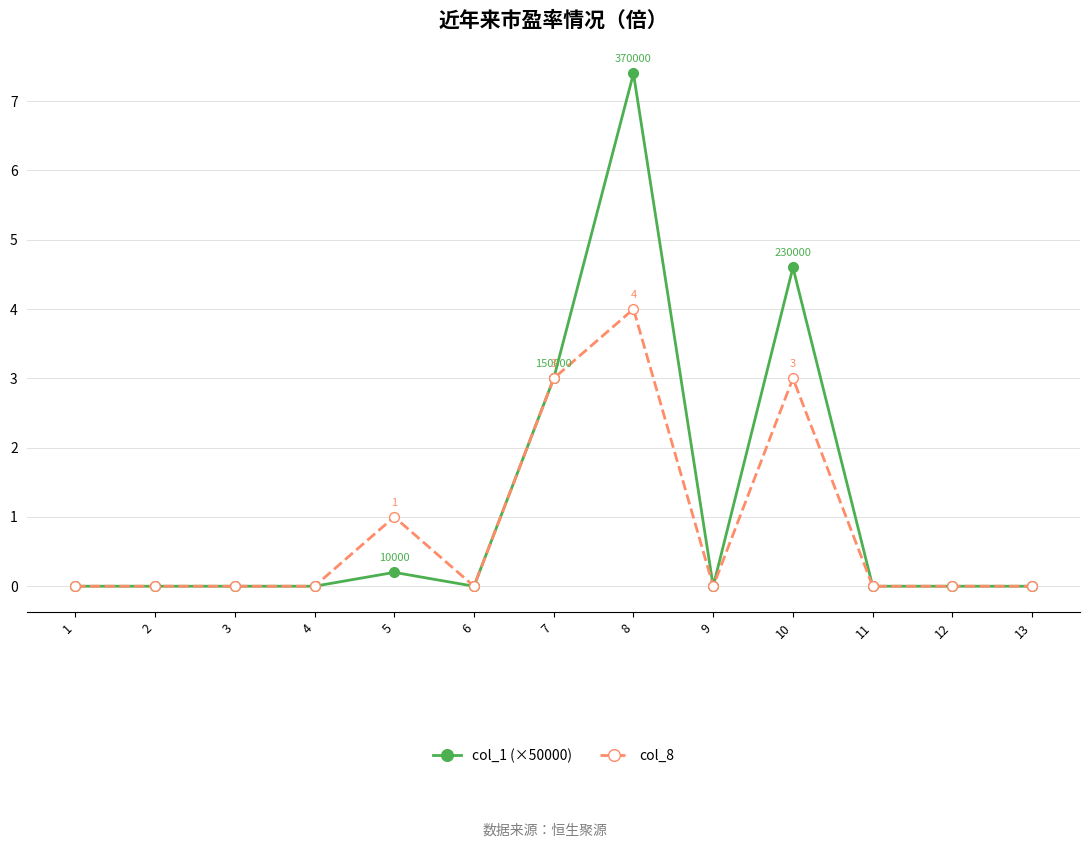

At how many categories does at least one series exceed 4?

2